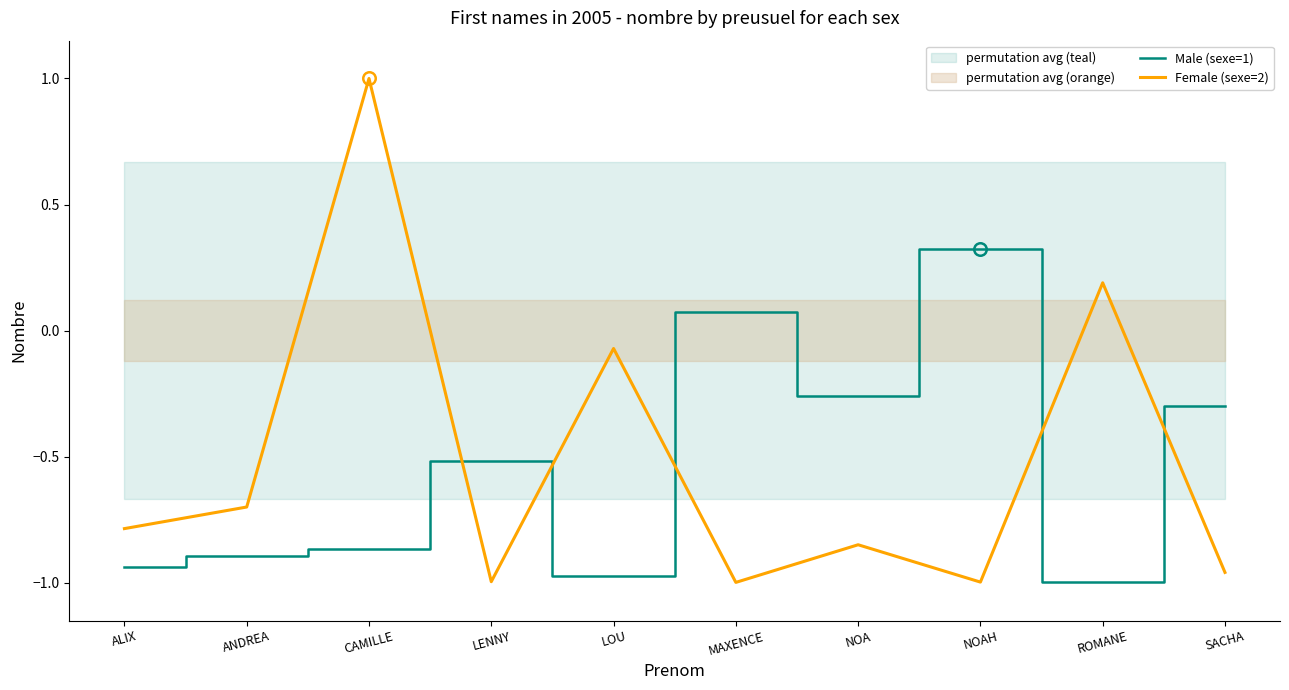

Does the chart have visible grid lines?

No